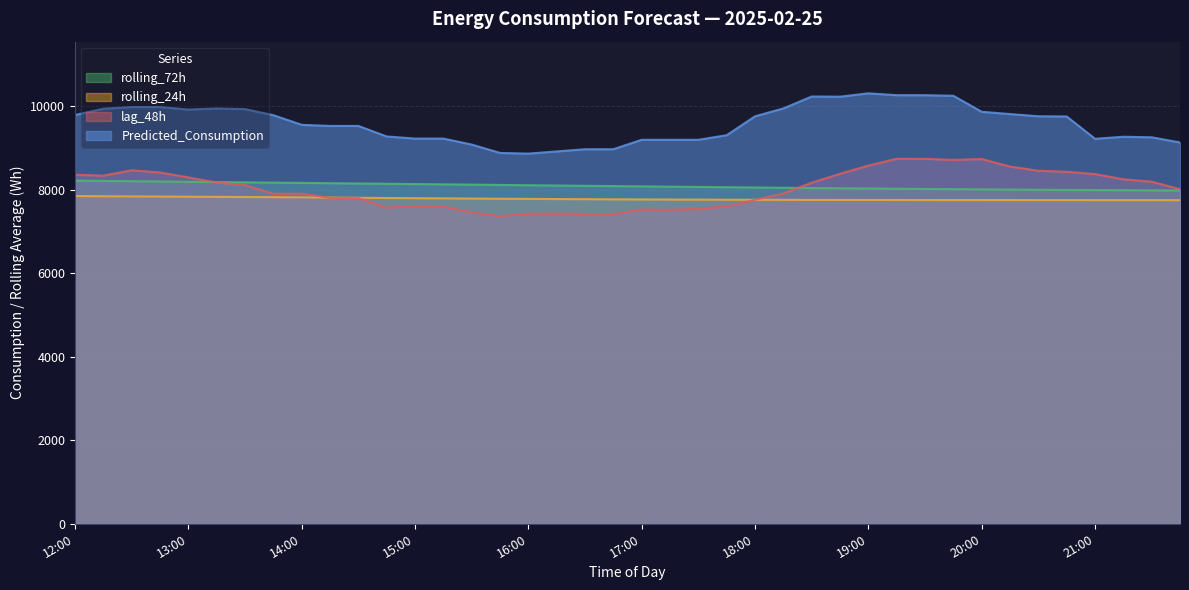

Which series changed the most between 12:00 and 18:30?

Predicted_Consumption